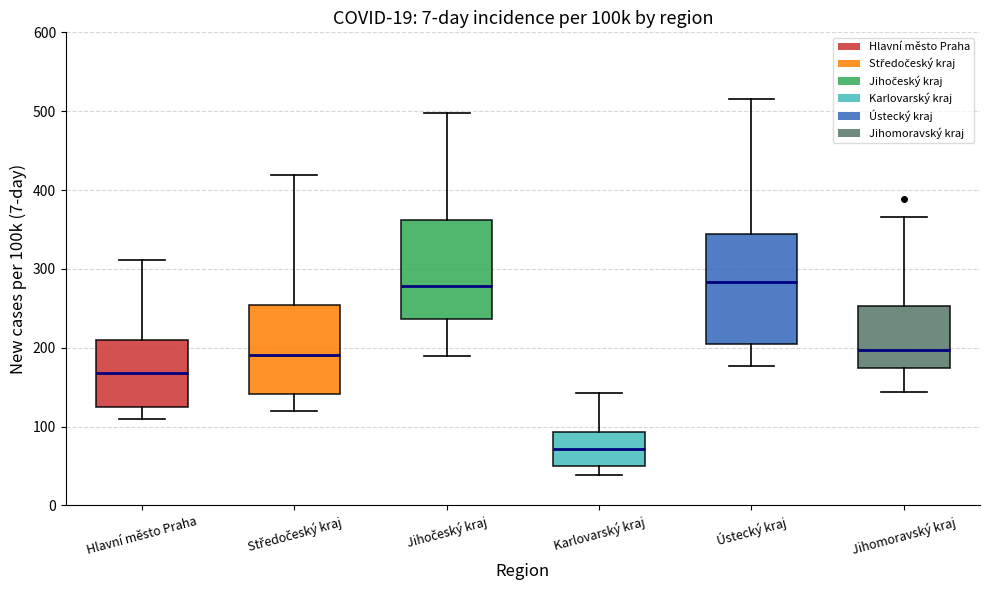

Comparing the boxes themselves (not the whiskers), which one is the tallest?

Ústecký kraj